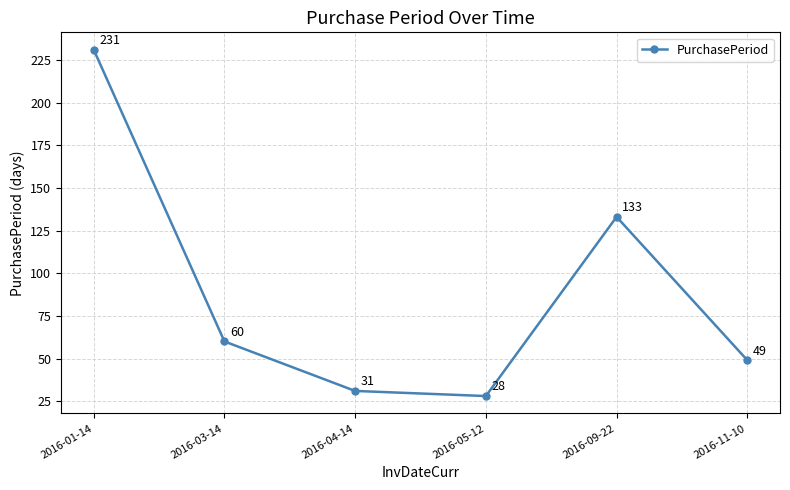

What value does the data have at 2016-05-12, to the nearest 10?

30